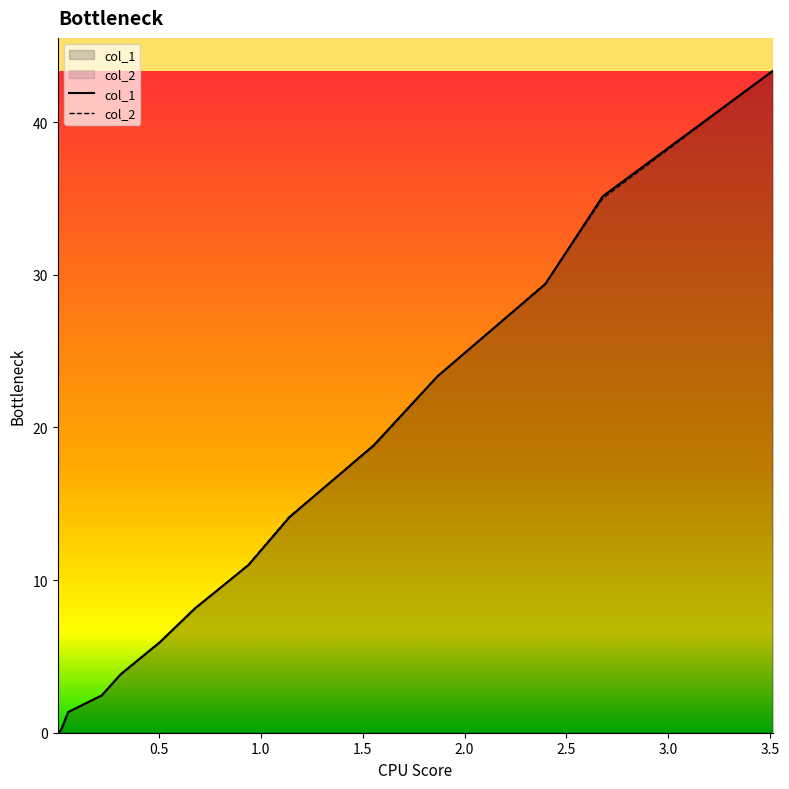

Which series has the largest range (max minus min)?

col_2